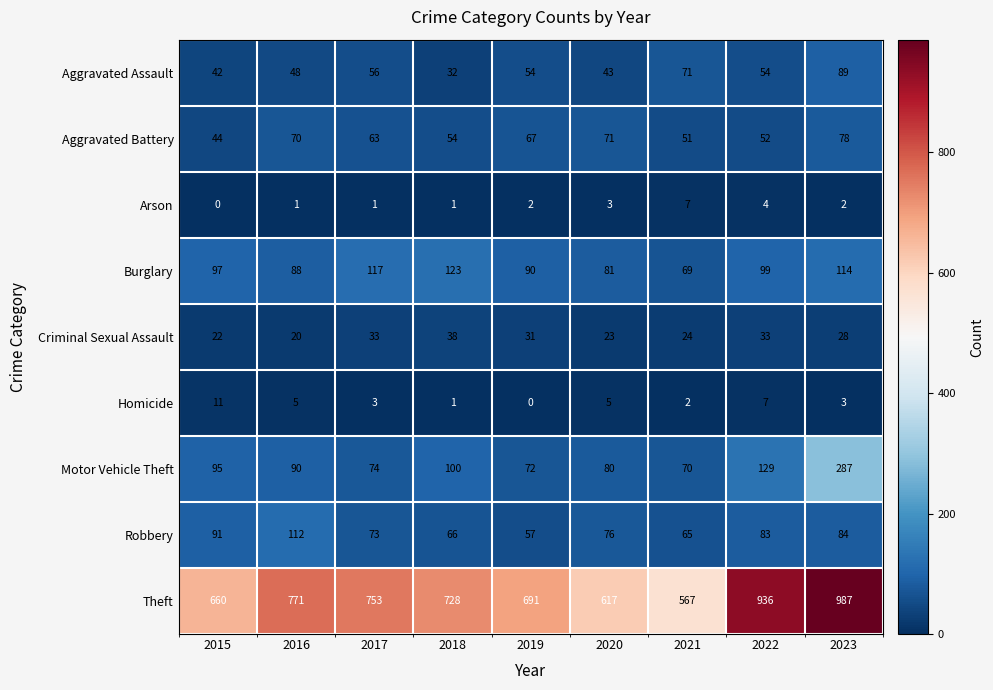

Count the number of categories in the chart.

9